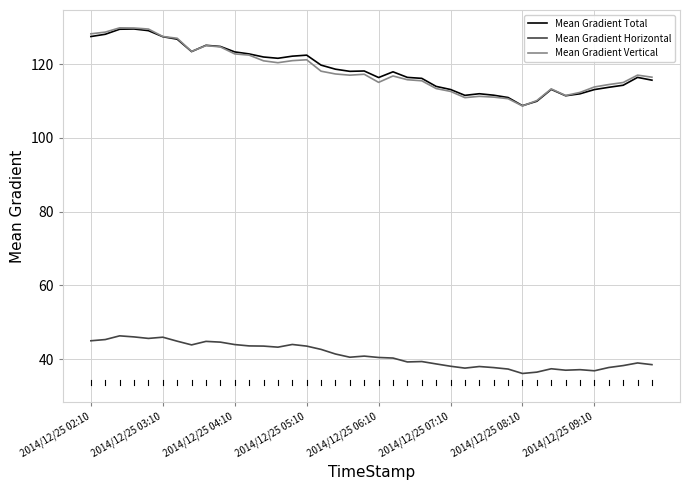

What is the greatest value displayed?

129.8